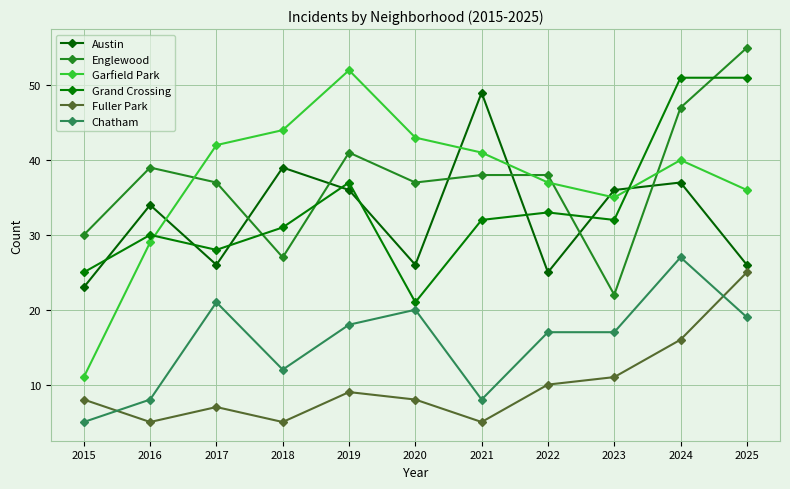

Does the chart display data point markers on the line(s)?

Yes